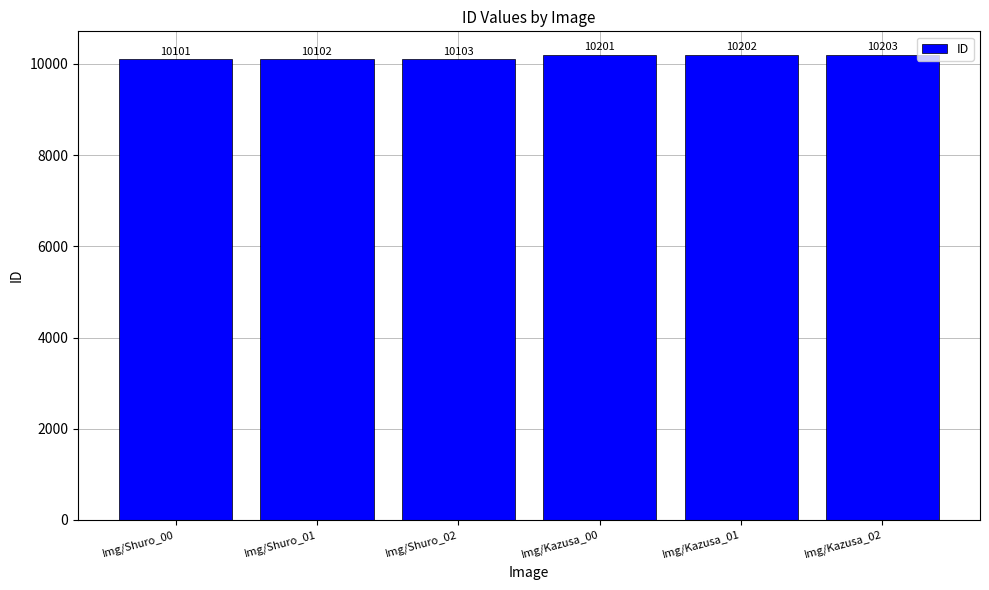

Which label corresponds to the smallest value in the chart?

Img/Shuro_00